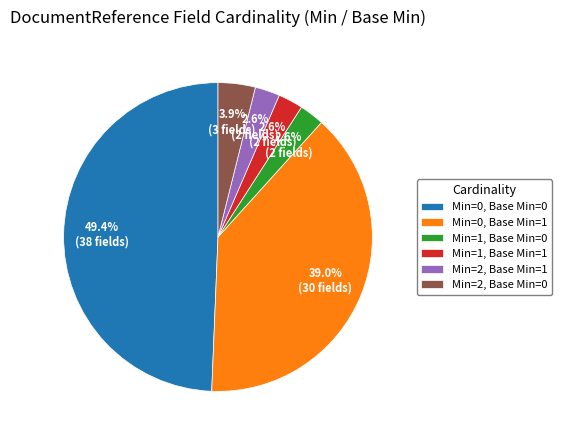

What is the largest slice in the pie chart?

Min=0, Base Min=0